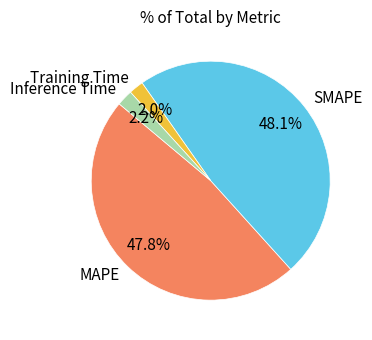

Does Inference Time account for over 50% of the chart?

No